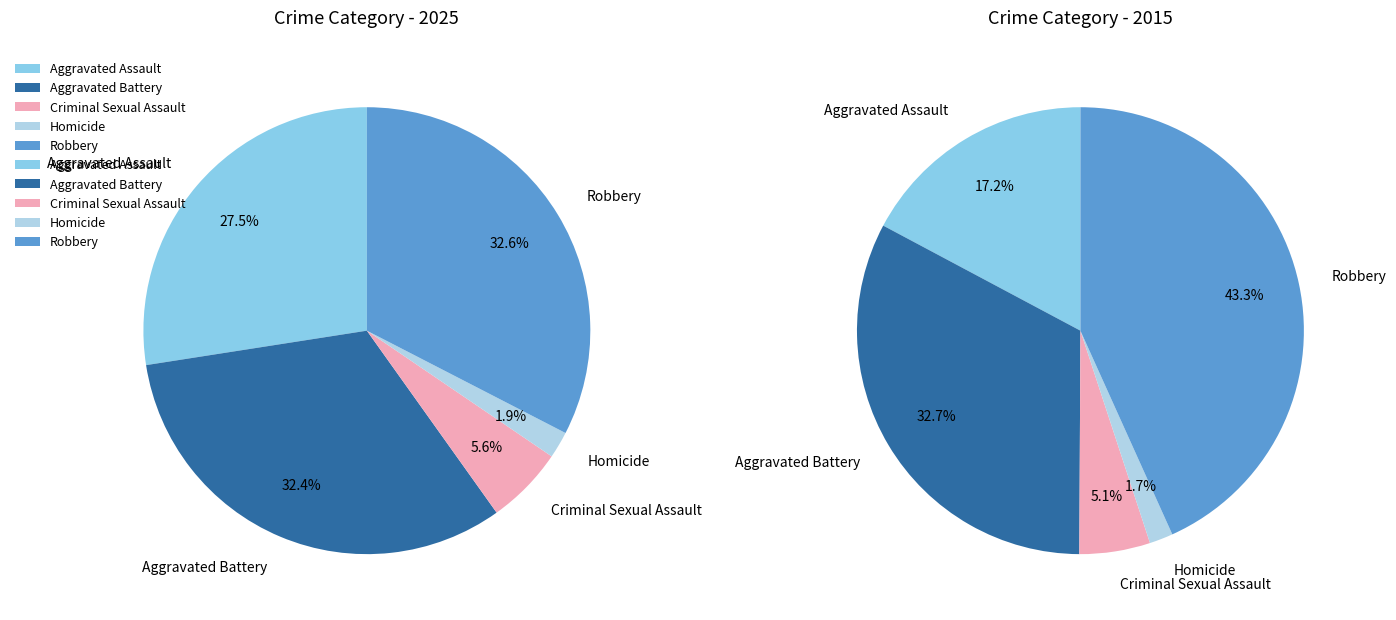

Is there a majority slice in this chart?

No